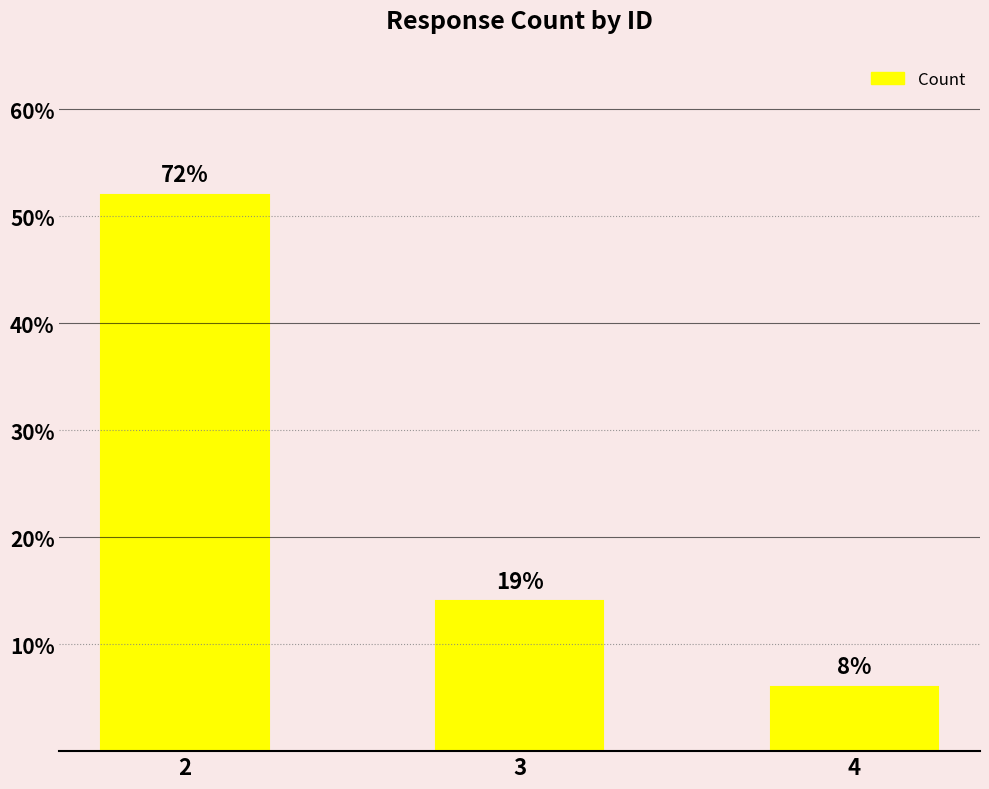

What is the value of the 1st bar from the left?

52